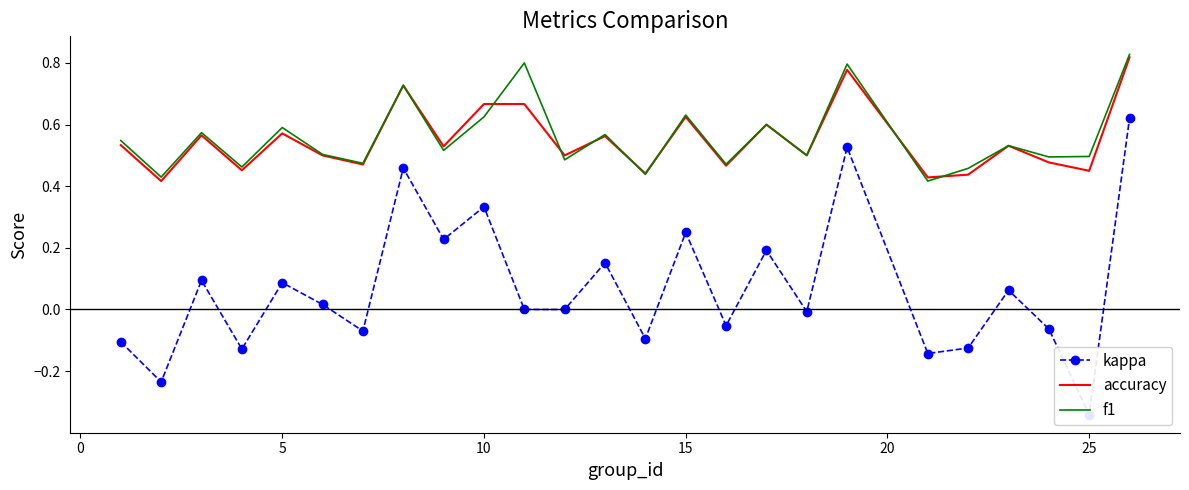

True or false: f1 has a value of 0.1 at 17.

False